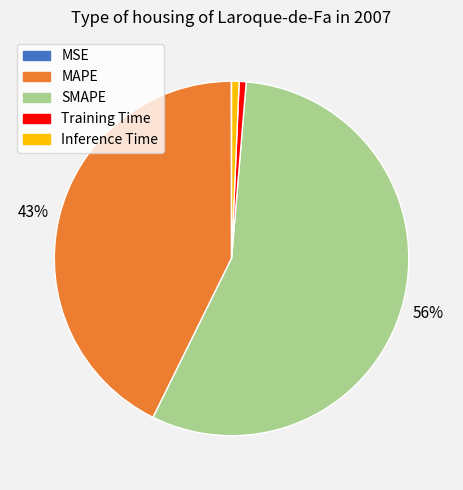

The Inference Time slice represents 11% of the pie. True or false?

False